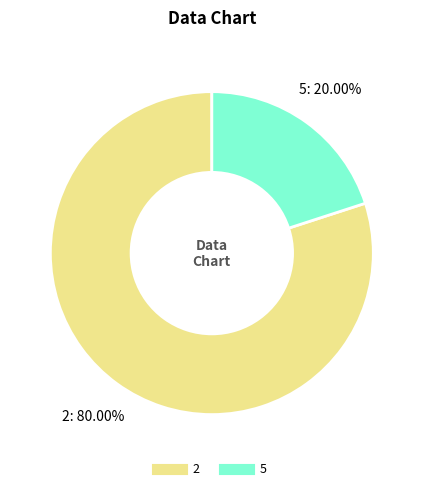

Between 2 and 5, which is larger?

2